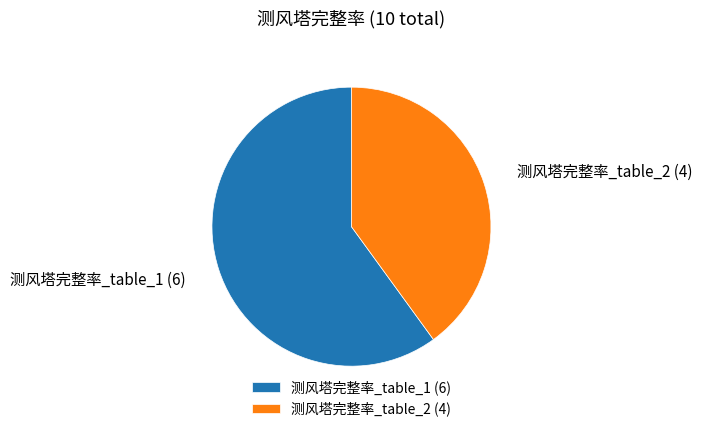

Is it true that 测风塔完整率_table_2 is 51% of the pie?

False